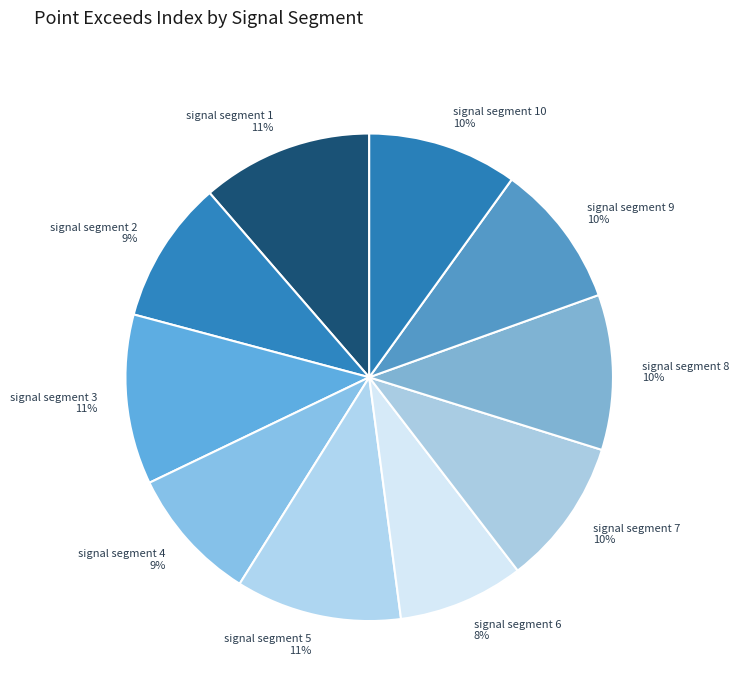

To the nearest percent, what is the average slice percentage?

10%